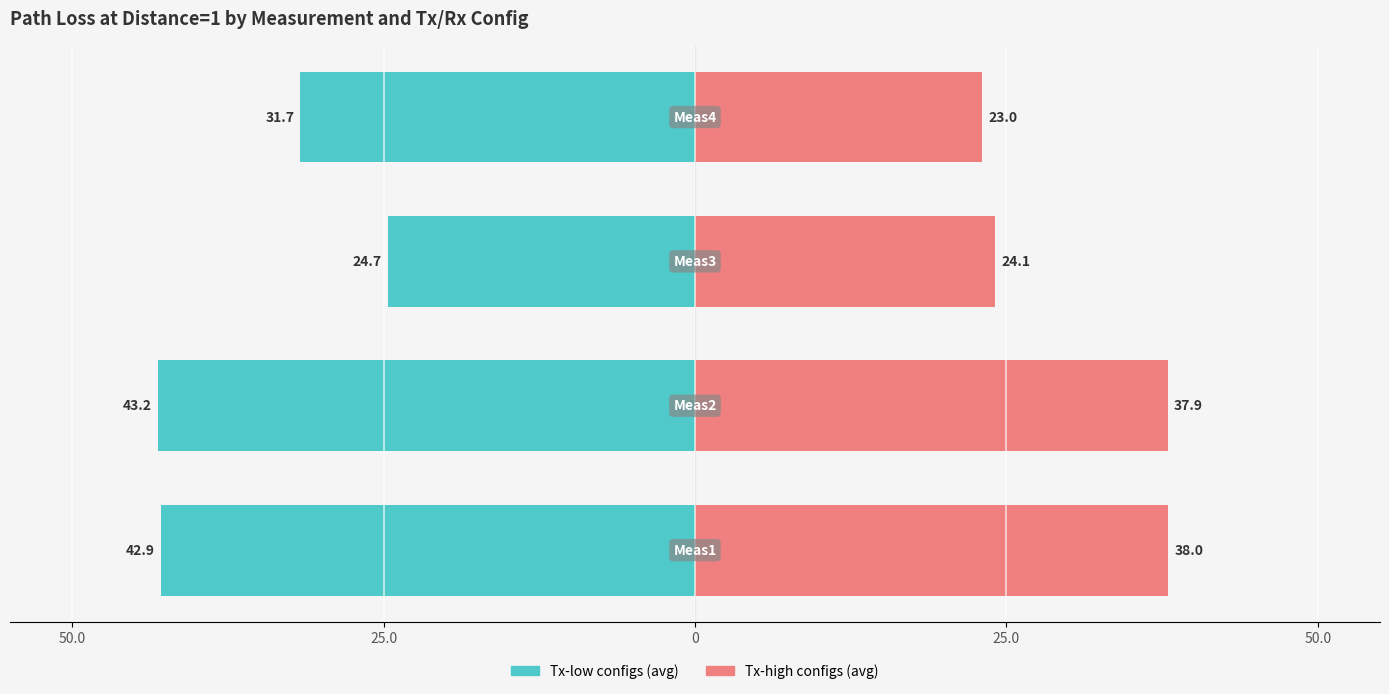

How many bars are there in each group?

2